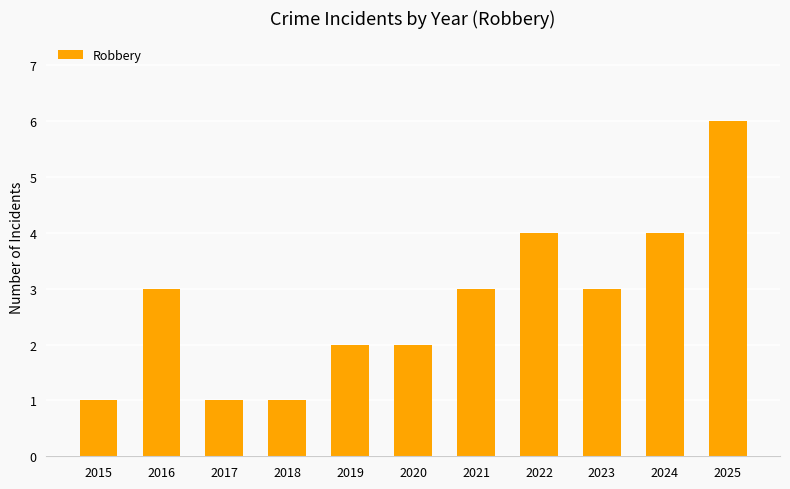

The value at 2020 is 2. True or false?

True